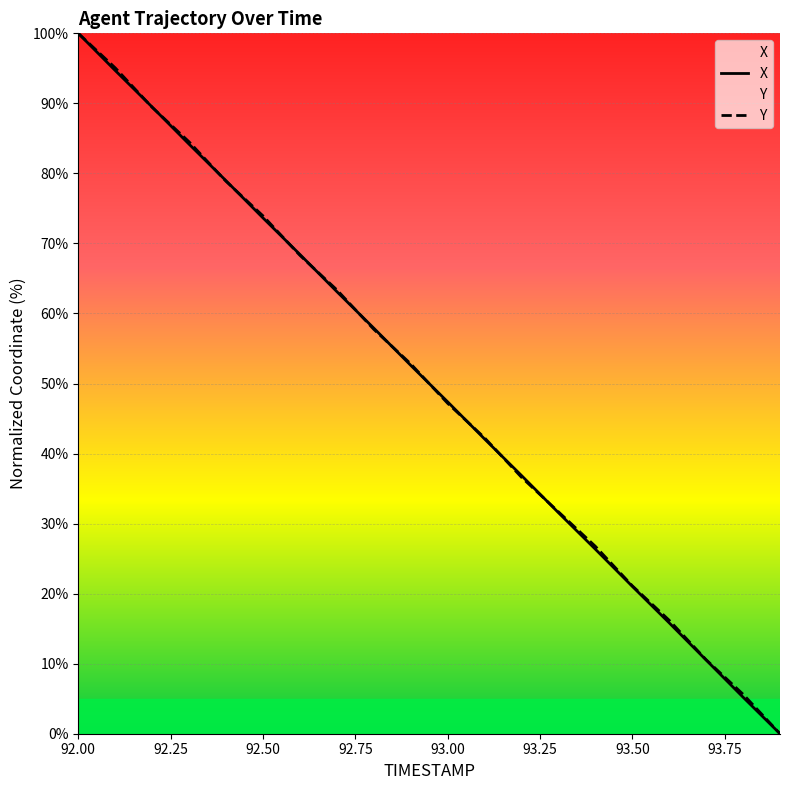

Which series has the largest total across all categories?

Y